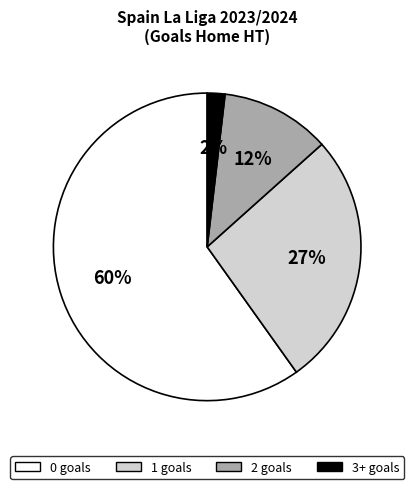

True or false: 0 accounts for 60% of the total.

True